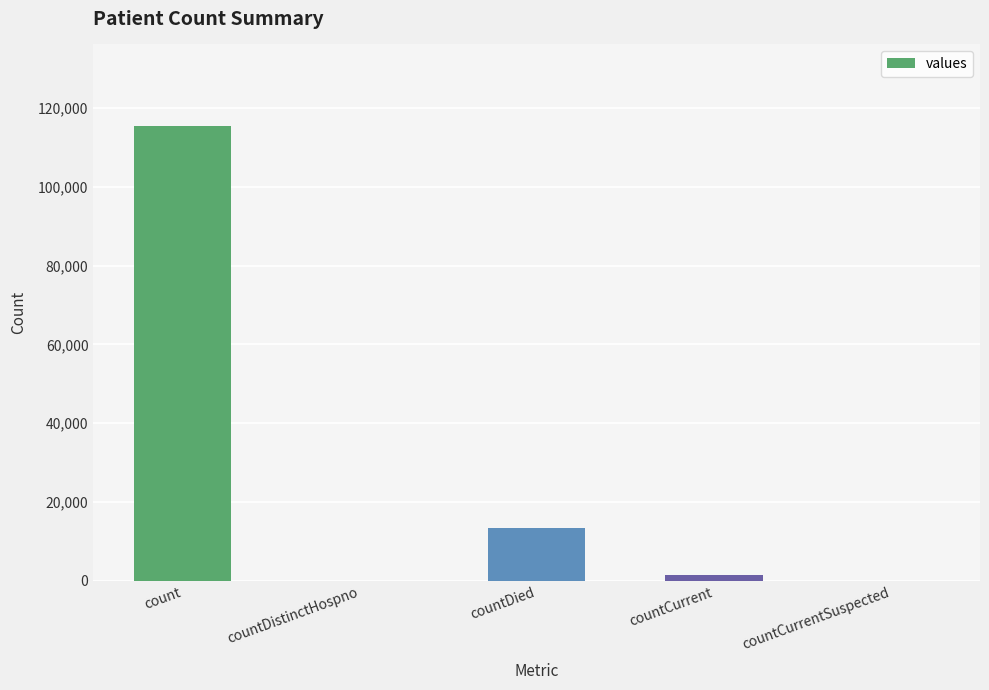

The chart shows a value of 115379 at count. True or false?

True